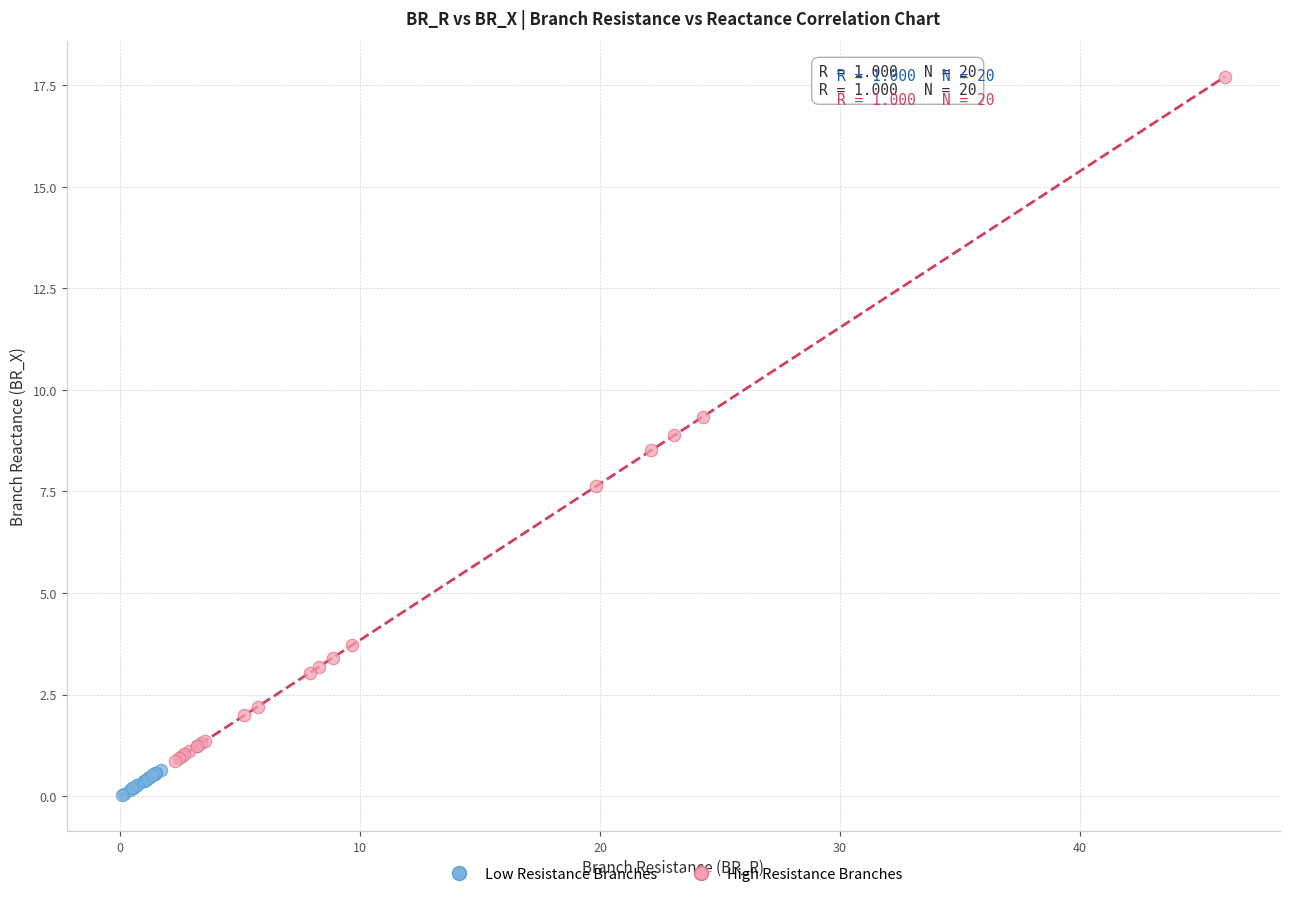

Which series has the largest Y range (max minus min)?

High Resistance Branches